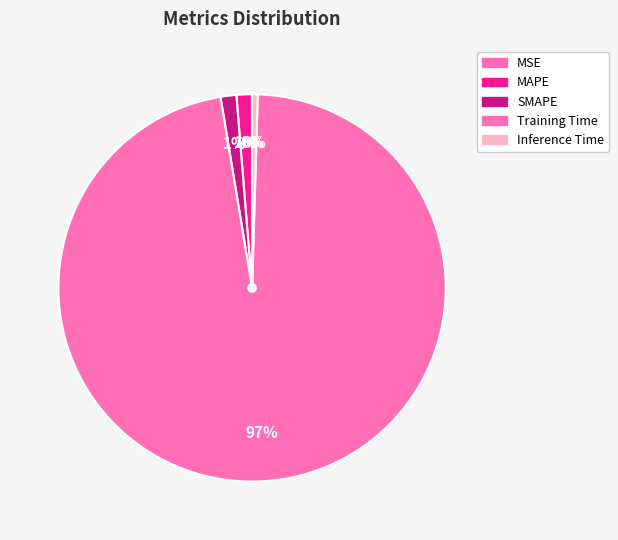

To the nearest percent, what is the difference between the largest and smallest slice percentages?

97%